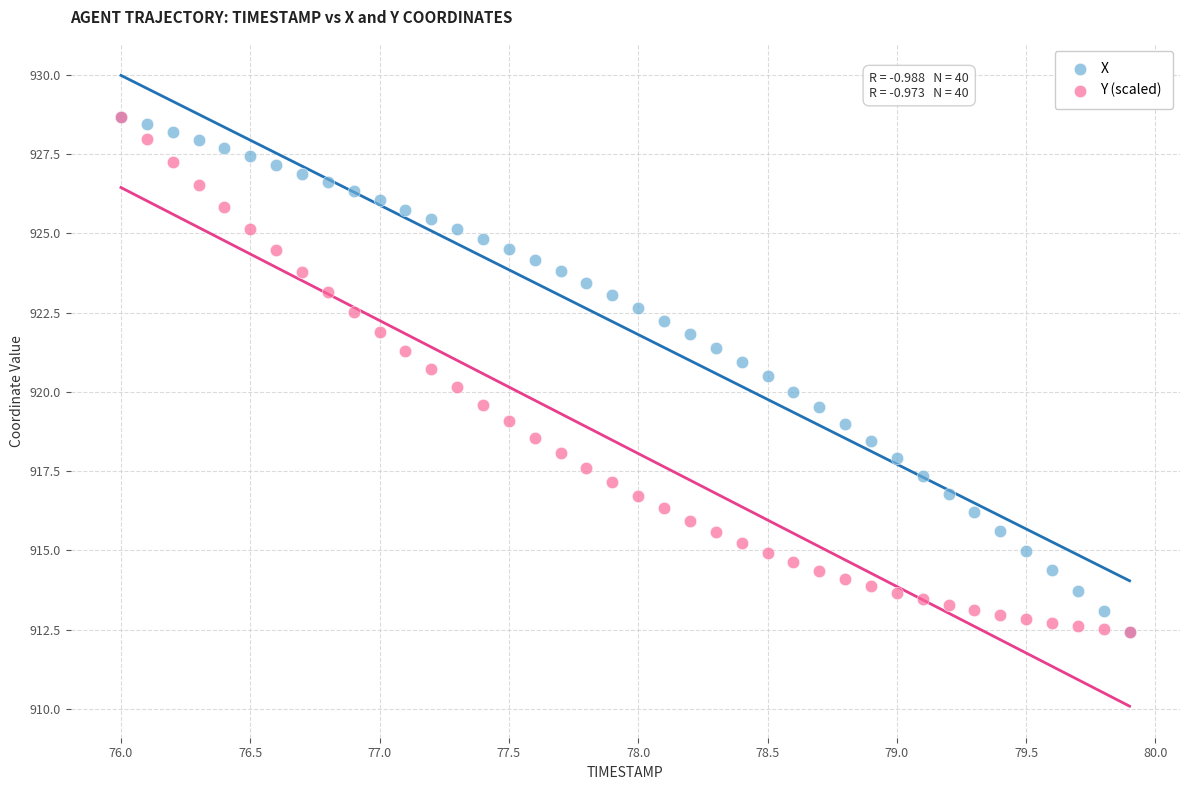

What are all the series names shown in the legend?

X, Y (scaled)